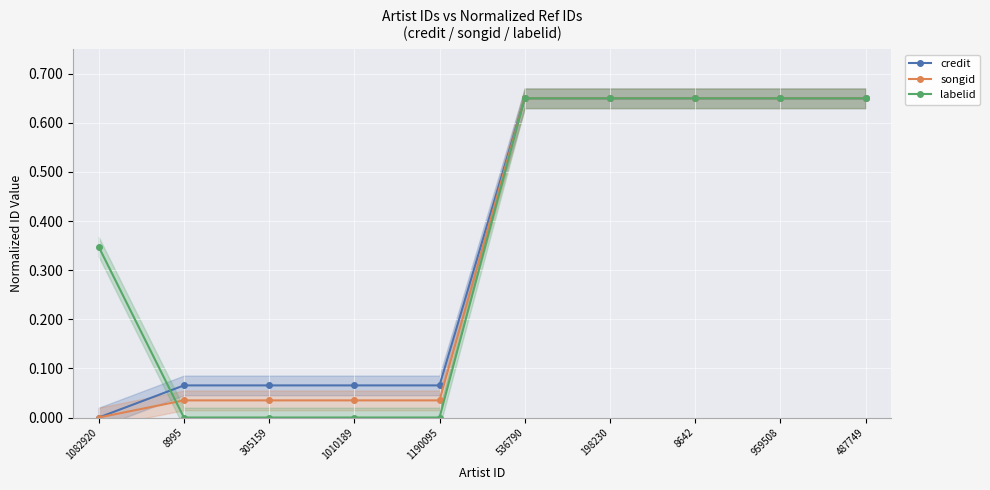

What is the label of the 9th point from the right?

8995